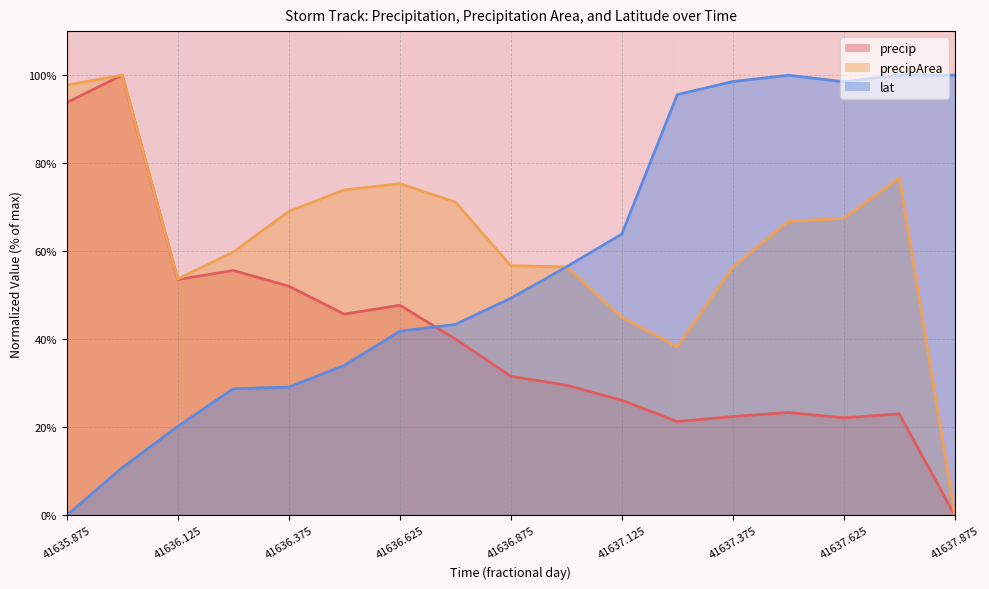

What is the label of the 17th point from the left?

41637.875